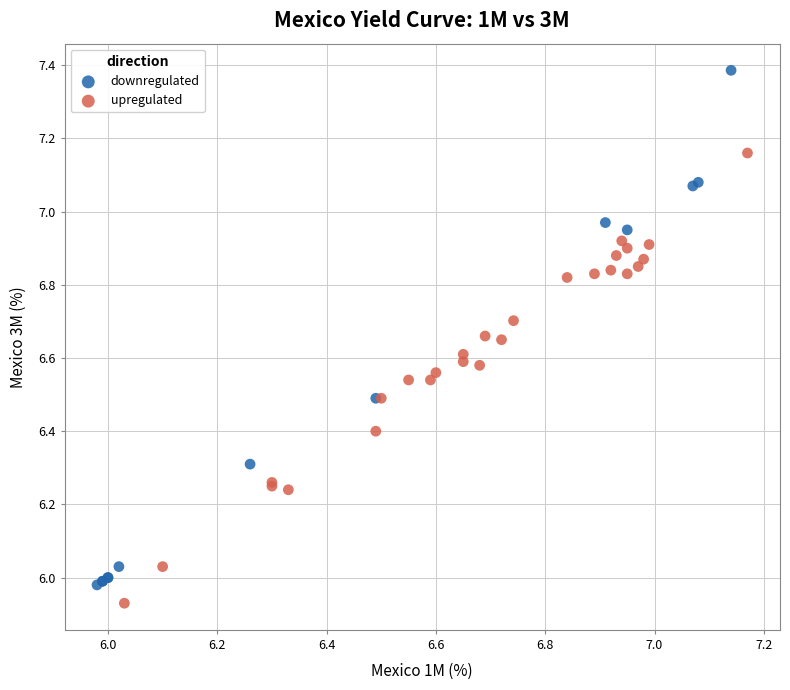

Which series has the widest spread of Y values?

downregulated